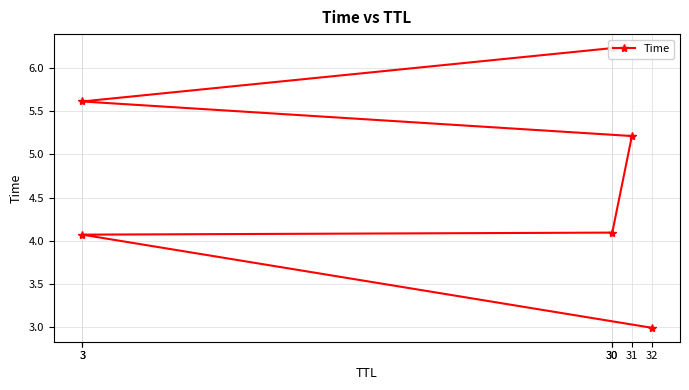

What value does the data have at 30?

6.2